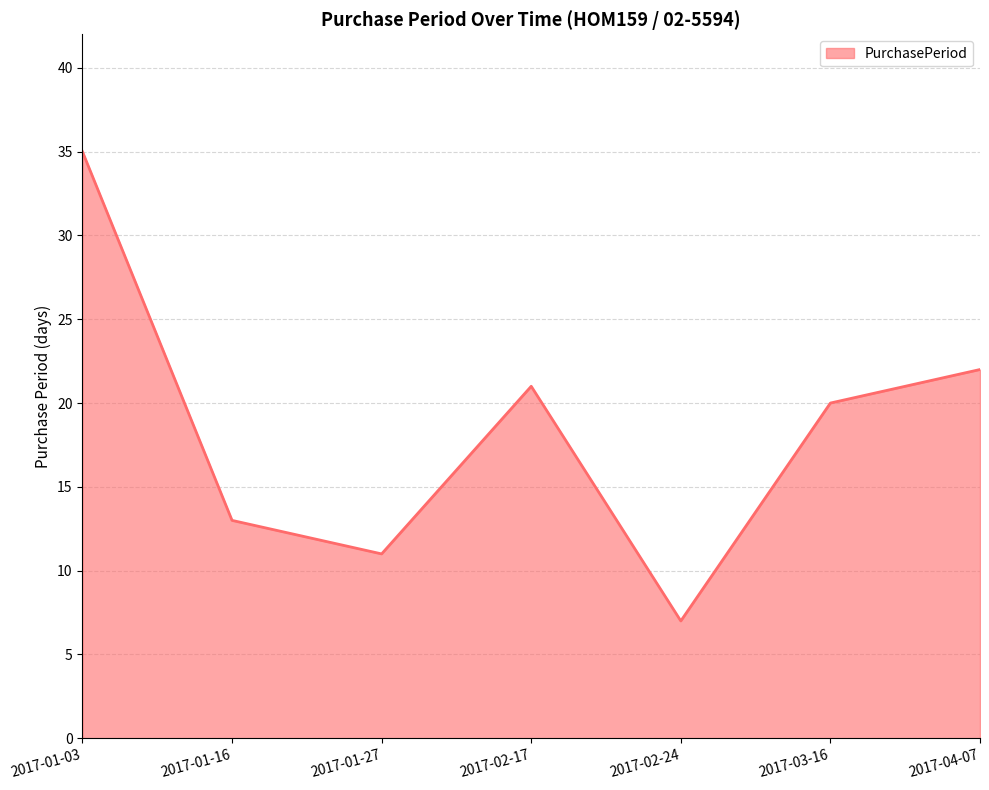

Which has a higher value, 2017-03-16 or 2017-02-17?

2017-02-17